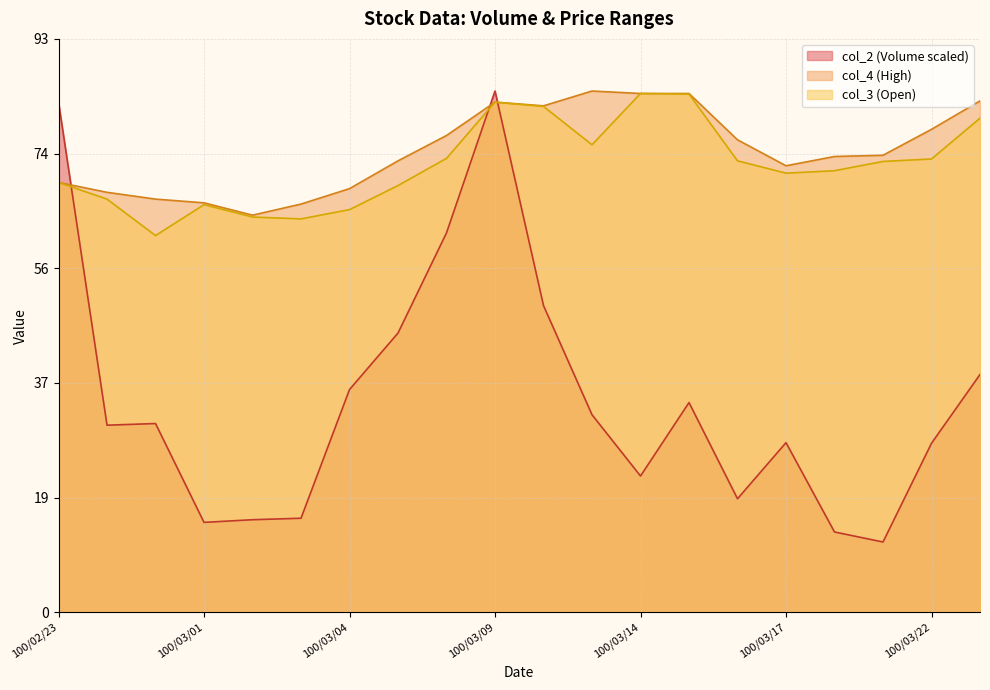

List the labels in order of col_2 value, largest first.

100/03/09, 100/02/23, 100/03/08, 100/03/10, 100/03/07, 100/03/23, 100/03/04, 100/03/15, 100/03/11, 100/02/25, 100/02/24, 100/03/17, 100/03/22, 100/03/14, 100/03/16, 100/03/03, 100/03/02, 100/03/01, 100/03/18, 100/03/21